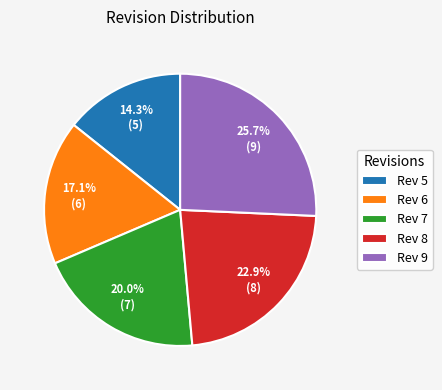

What is the largest slice in the pie chart?

Rev 9